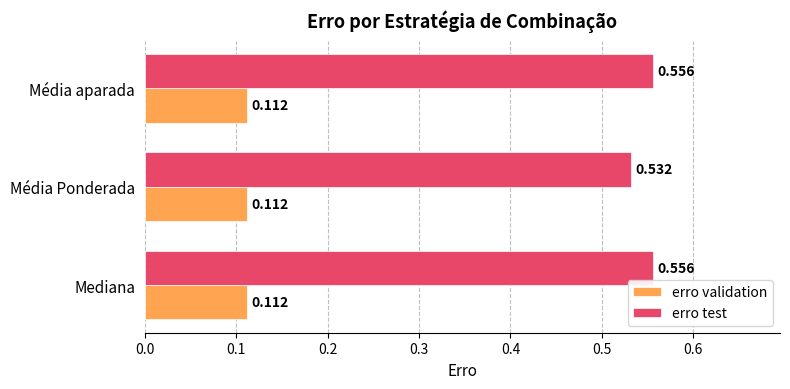

Is the value of erro validation at Mediana greater than the value of erro test at Mediana?

No